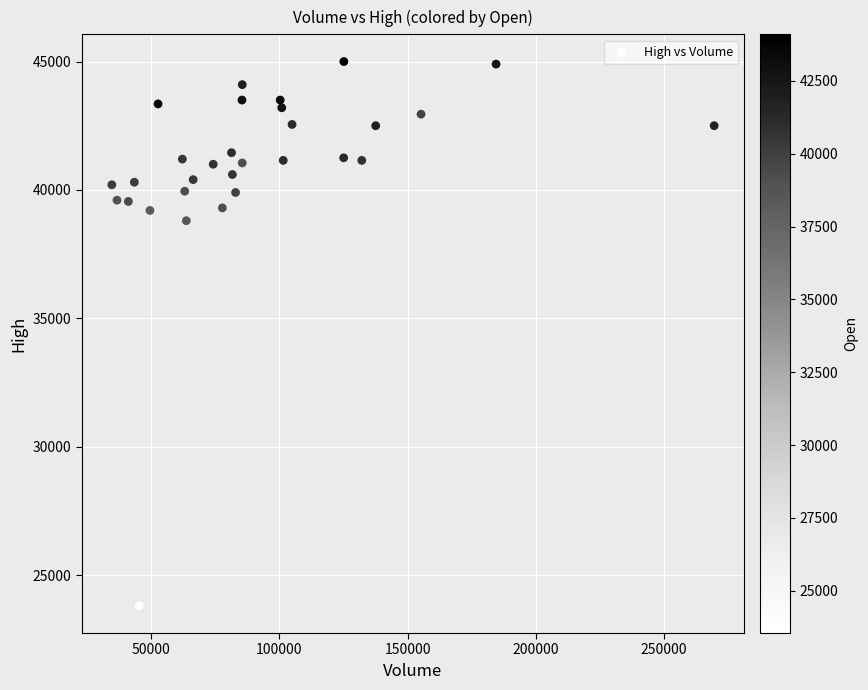

What Y value in the scatter plot is closest to 34400?

38800